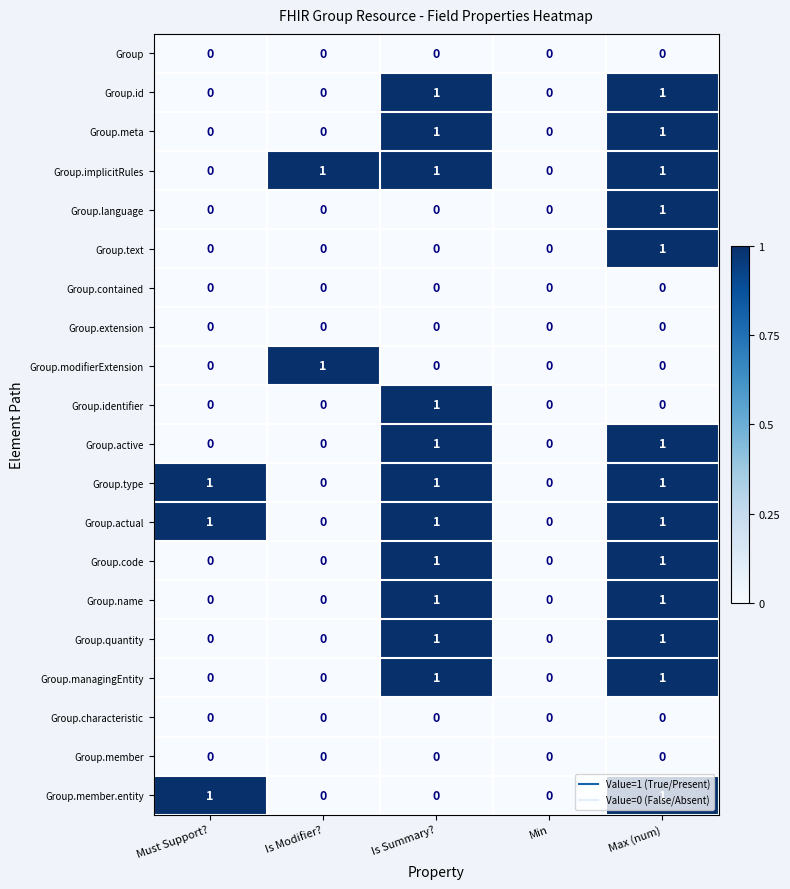

Is the value of Group.implicitRules at Max (num) greater than the value of Group.quantity at Is Modifier??

Yes